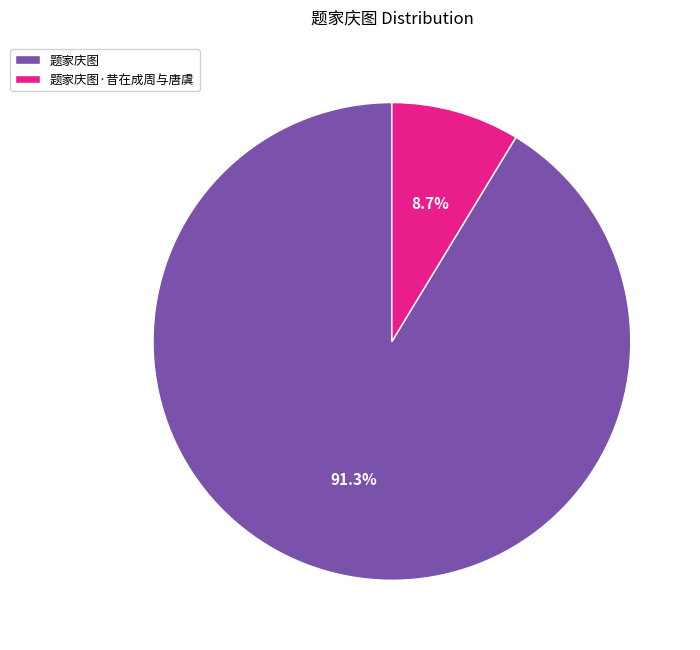

Rank the categories by value from lowest to highest.

题家庆图·昔在成周与唐虞, 题家庆图